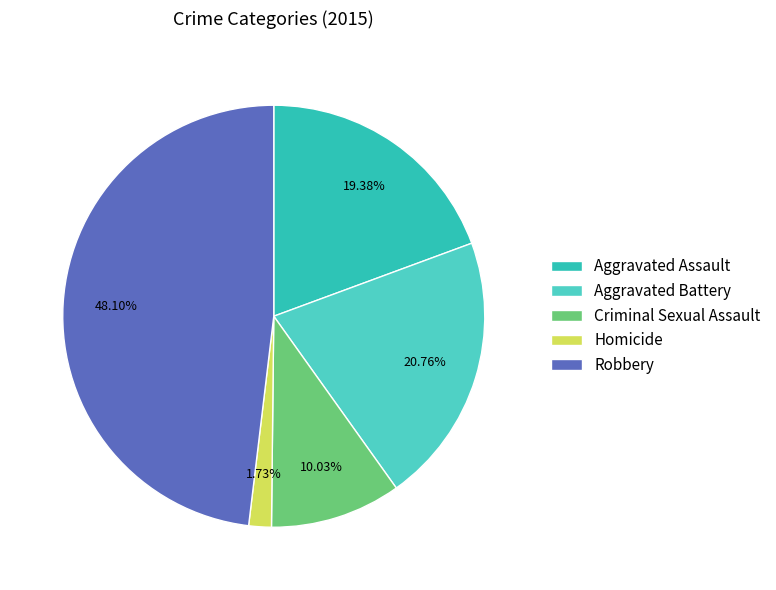

Which slice is the largest?

Robbery